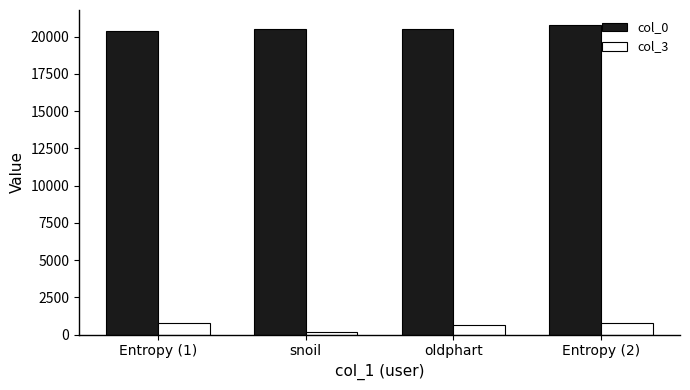

How many bars are there in total?

8